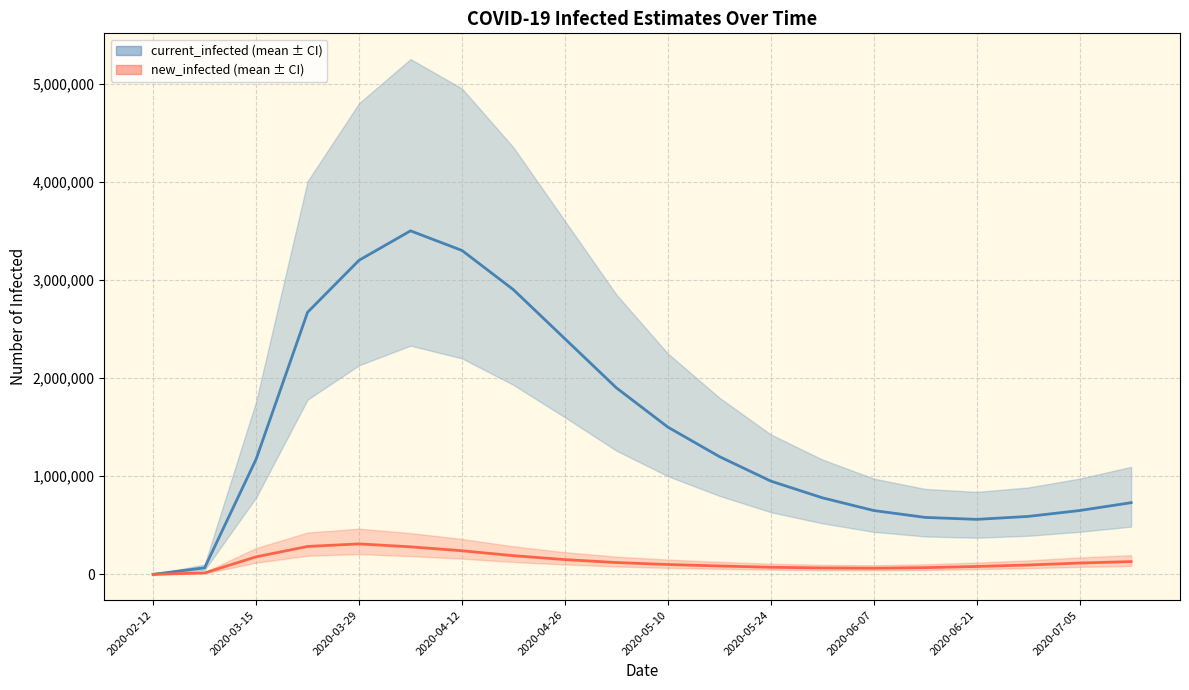

What is the difference between the current_infected_mean values at 2020-05-10 and 2020-03-29?

1700000.0